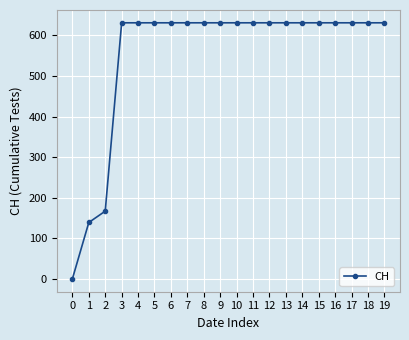

What is the difference between the maximum and minimum values?

631